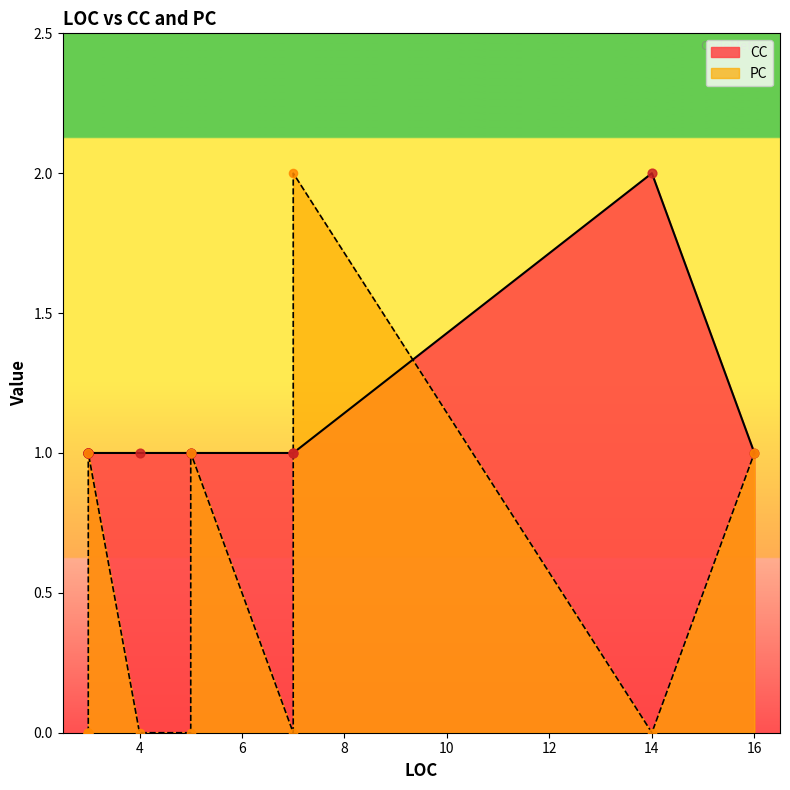

Which series has the largest total across all categories?

CC